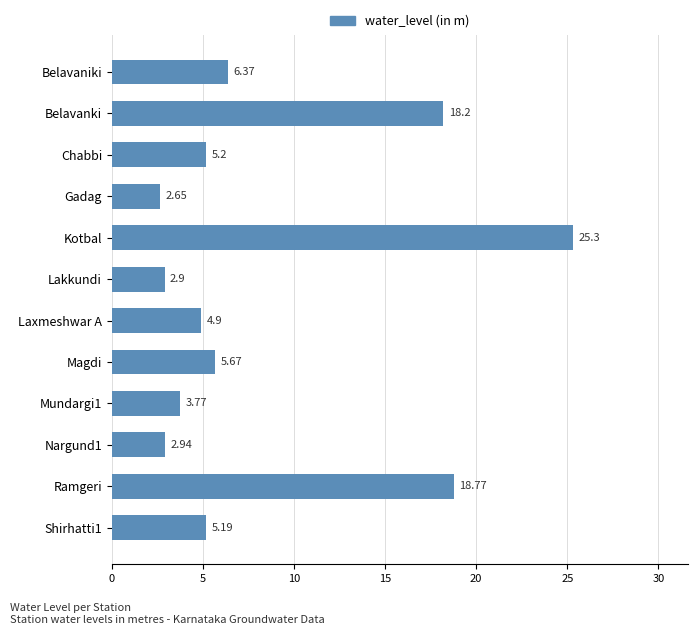

Where is the data nearest to the value 13?

Belavanki